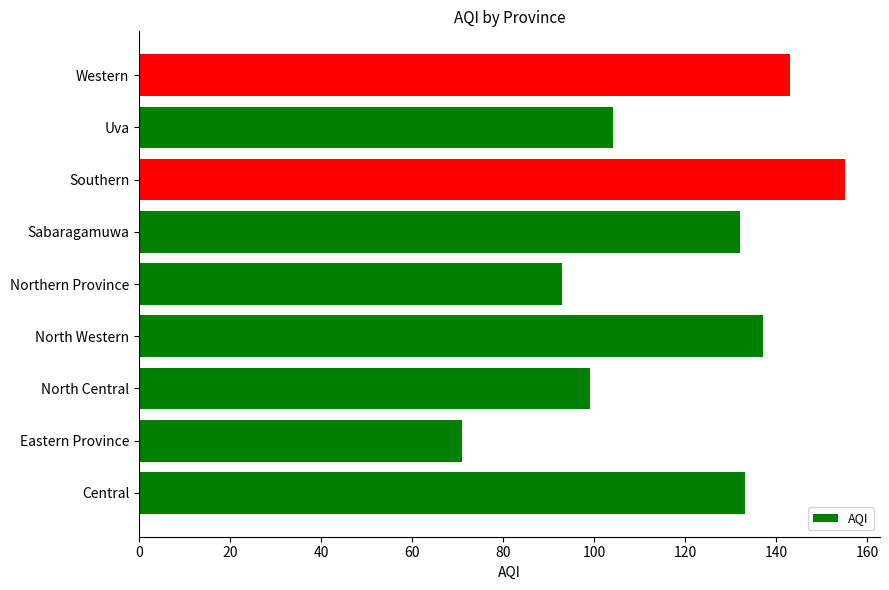

Count the number of categories in the chart.

9